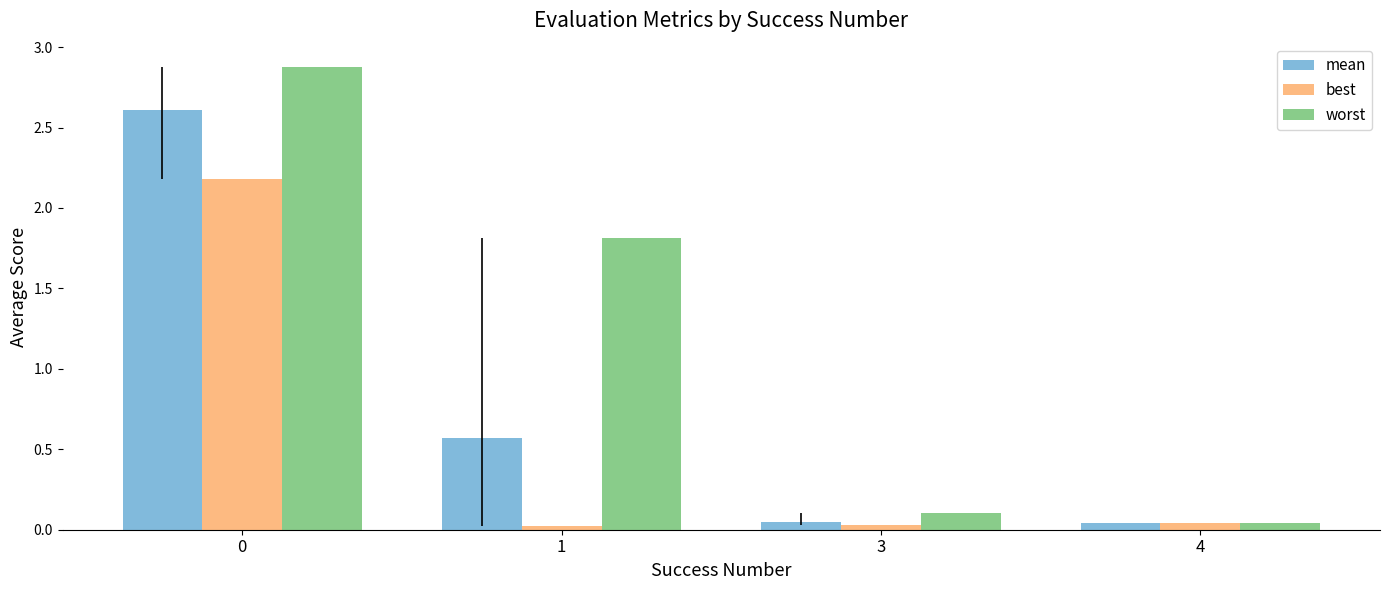

Is it true that best equals 3.3 at 0?

False